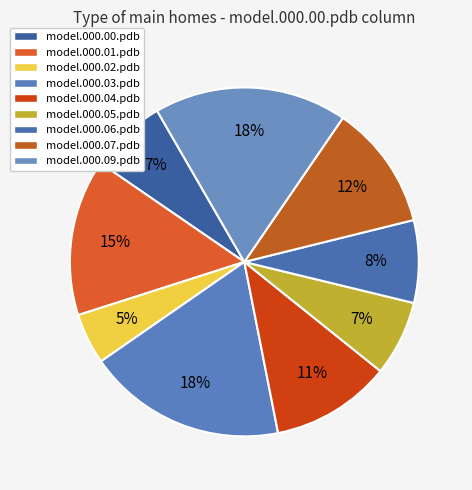

Which slice is the smallest?

model.000.02.pdb